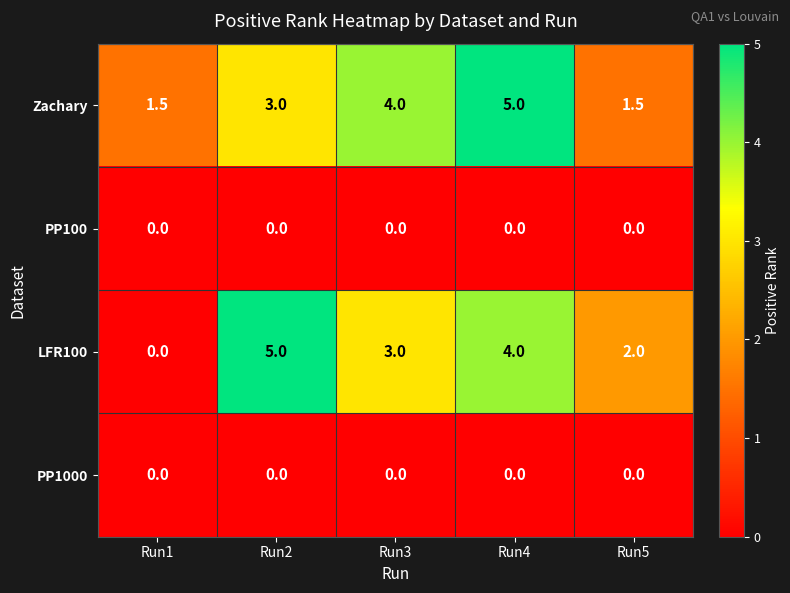

At how many categories does at least one series exceed 3?

3